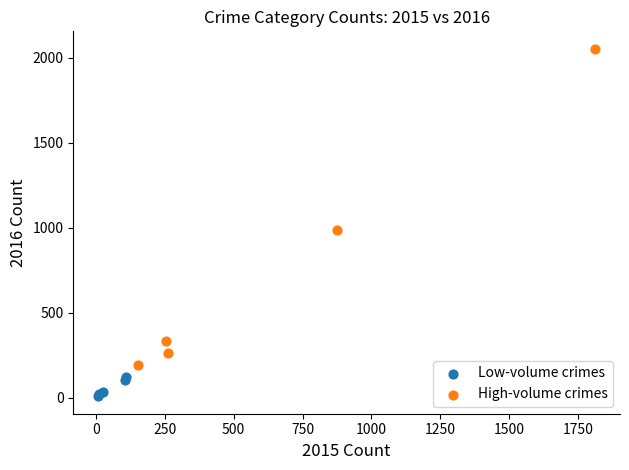

Which series has the largest Y range (max minus min)?

High-volume crimes